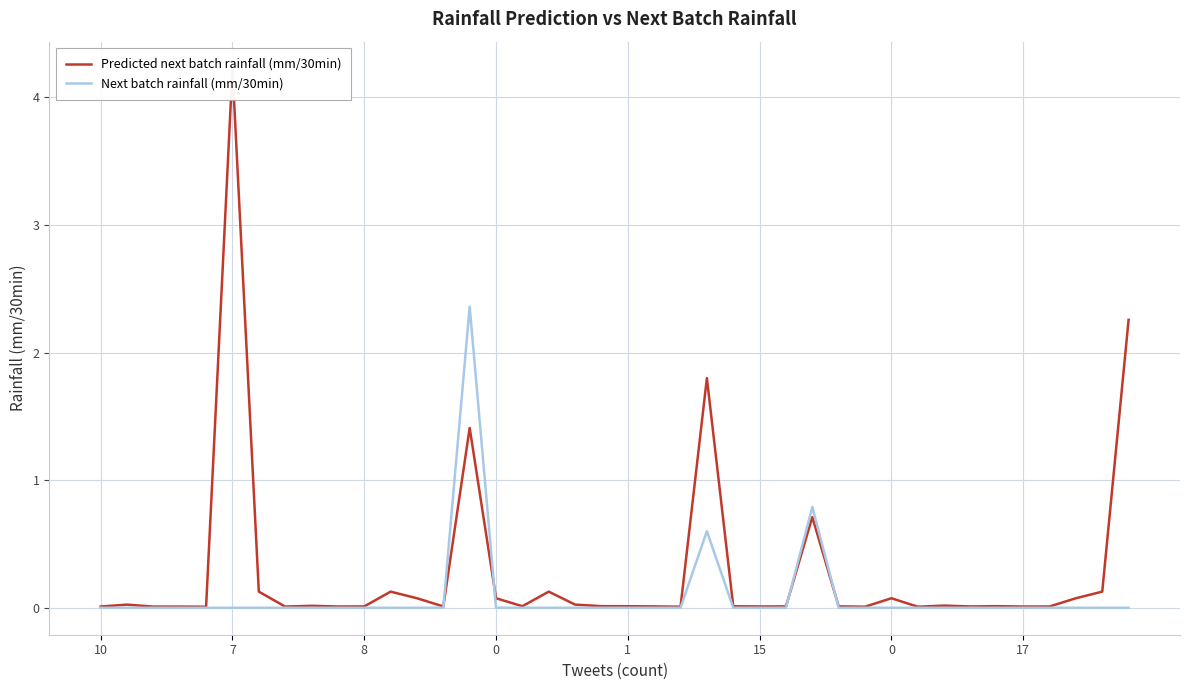

Reading right to left, list all the values displayed in this chart.

Predicted next batch rainfall (mm/30min): 2.3	0.1	0.1	0.0	0.0	0.0	0.0	0.0	0.0	0.1	0.0	0.0	0.7	0.0	0.0	0.0	1.8	0.0	0.0	0.0	0.0	0.0	0.1	0.0	0.1	1.4	0.0	0.1	0.1	0.0	0.0	0.0	0.0	0.1	4.2	0.0	0.0	0.0	0.0	0.0
Next batch rainfall (mm/30min): 0.0	0.0	0.0	0.0	0.0	0.0	0.0	0.0	0.0	0.0	0.0	0.0	0.8	0.0	0.0	0.0	0.6	0.0	0.0	0.0	0.0	0.0	0.0	0.0	0.0	2.4	0.0	0.0	0.0	0.0	0.0	0.0	0.0	0.0	0.0	0.0	0.0	0.0	0.0	0.0